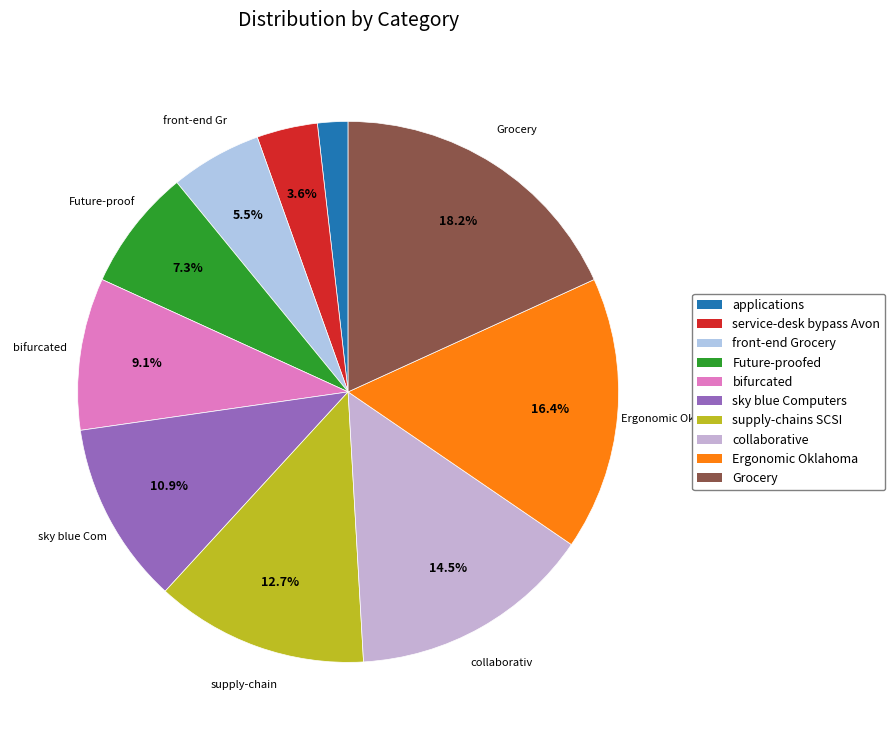

Does supply-chains SCSI represent more than half of the total?

No